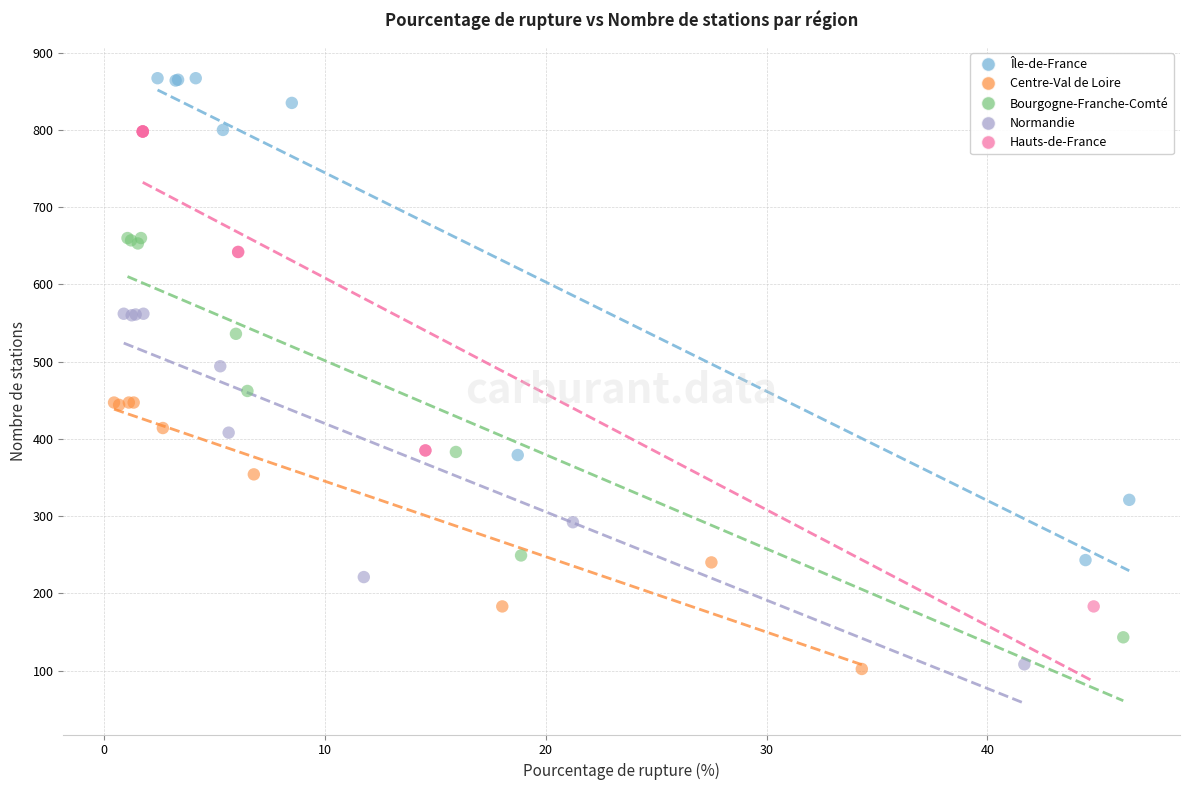

Which series contains the highest Y value?

Île-de-France